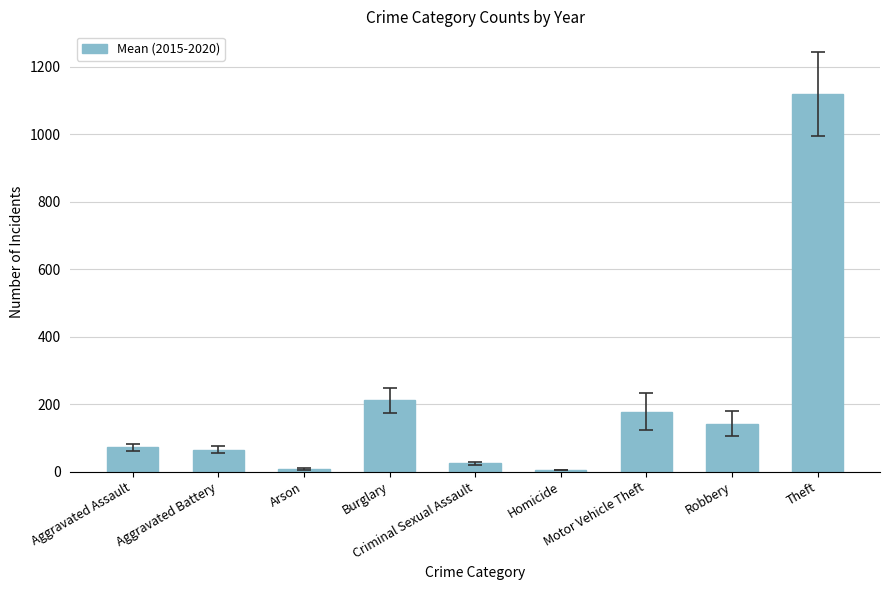

What is the difference between the second highest and minimum values?

206.8